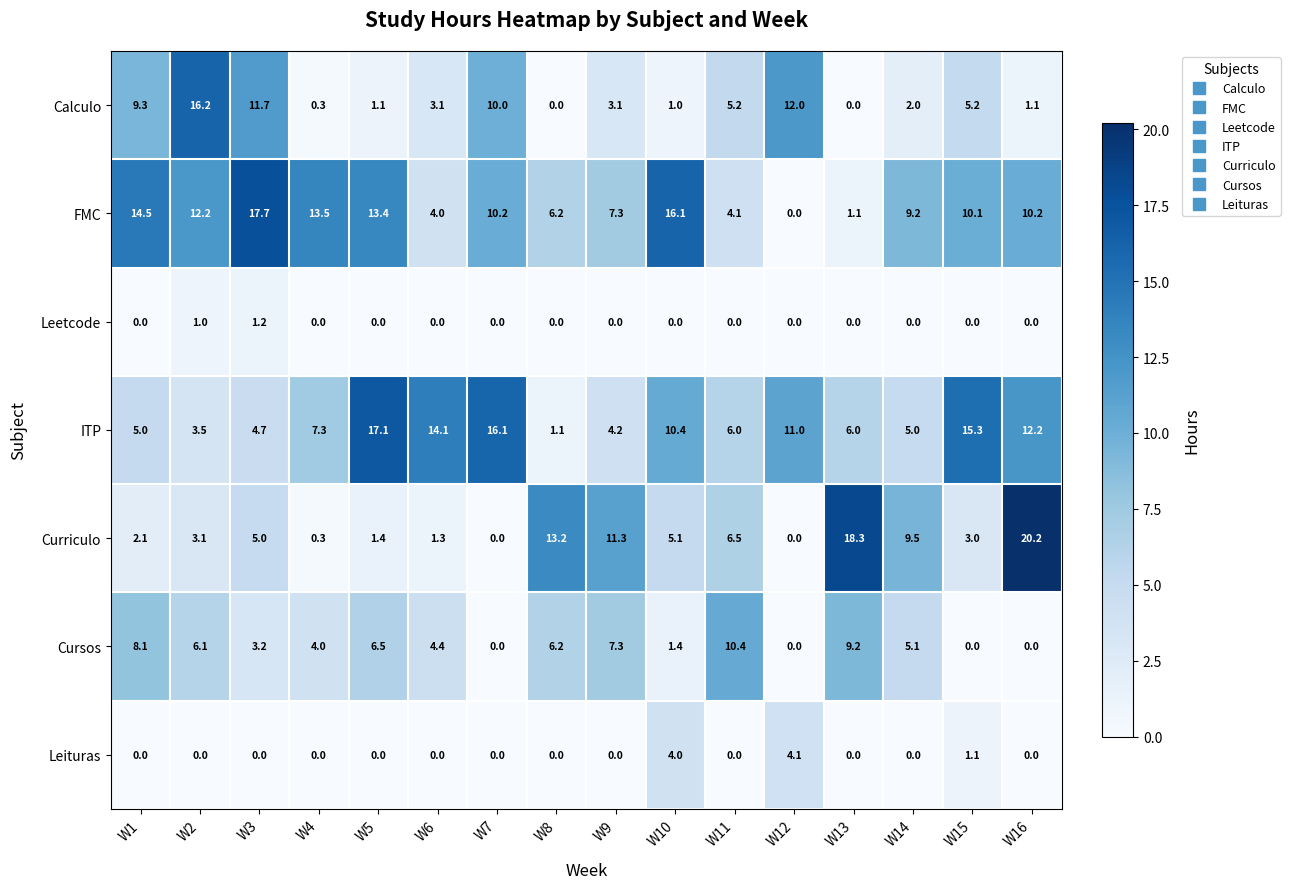

What is the approximate value of Leituras at W15?

1.1